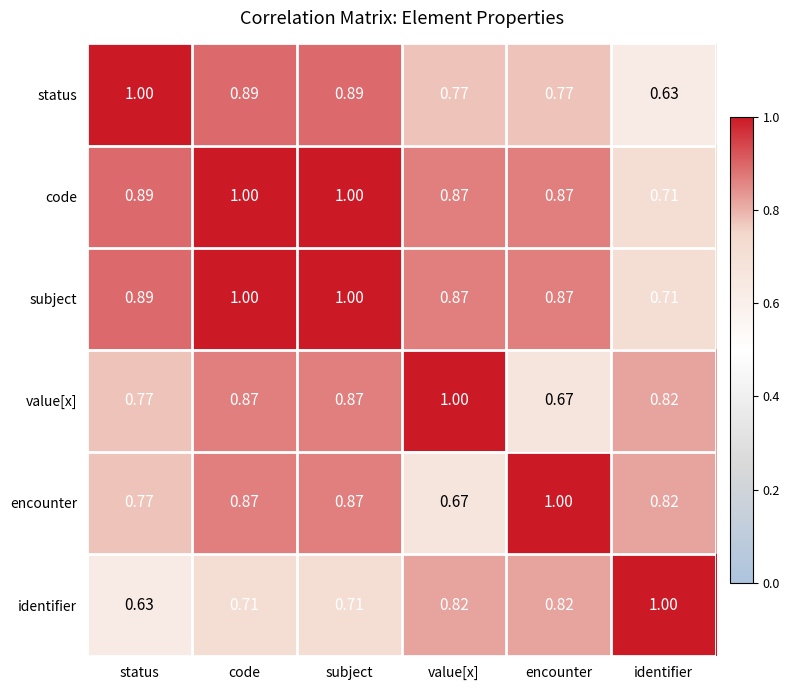

Is the value of identifier at status greater than the value of code at encounter?

No